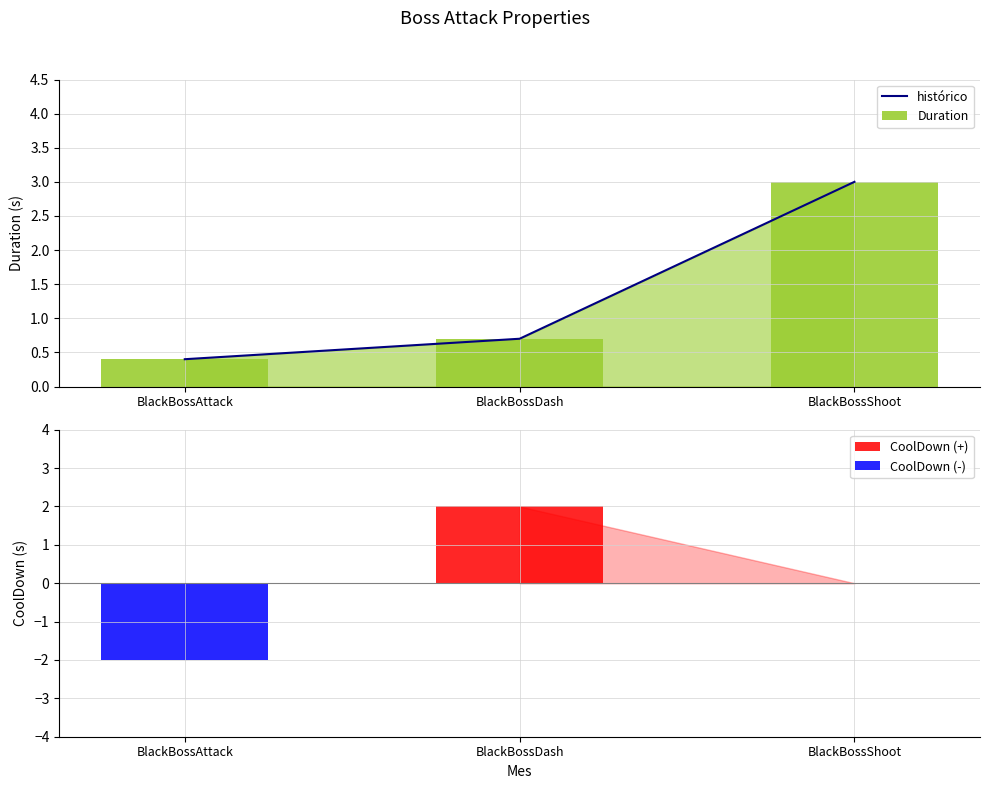

What is the change in value from BlackBossDash to BlackBossShoot?

+2.3